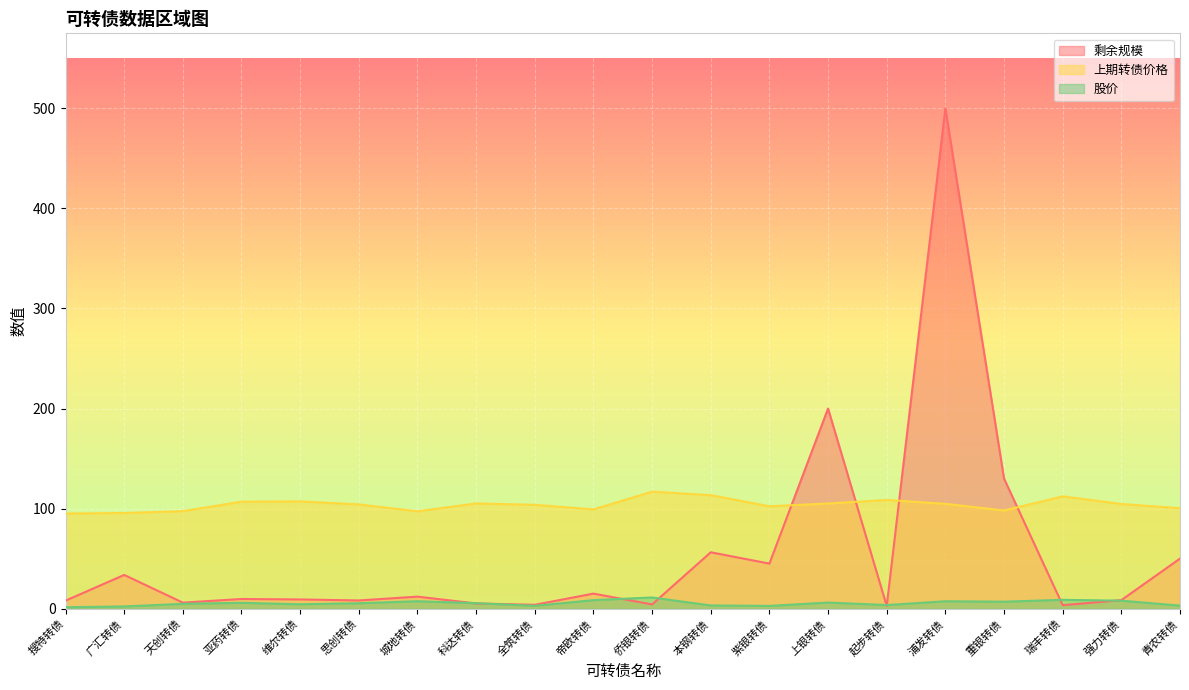

Which series has the largest total across all categories?

上期转债价格